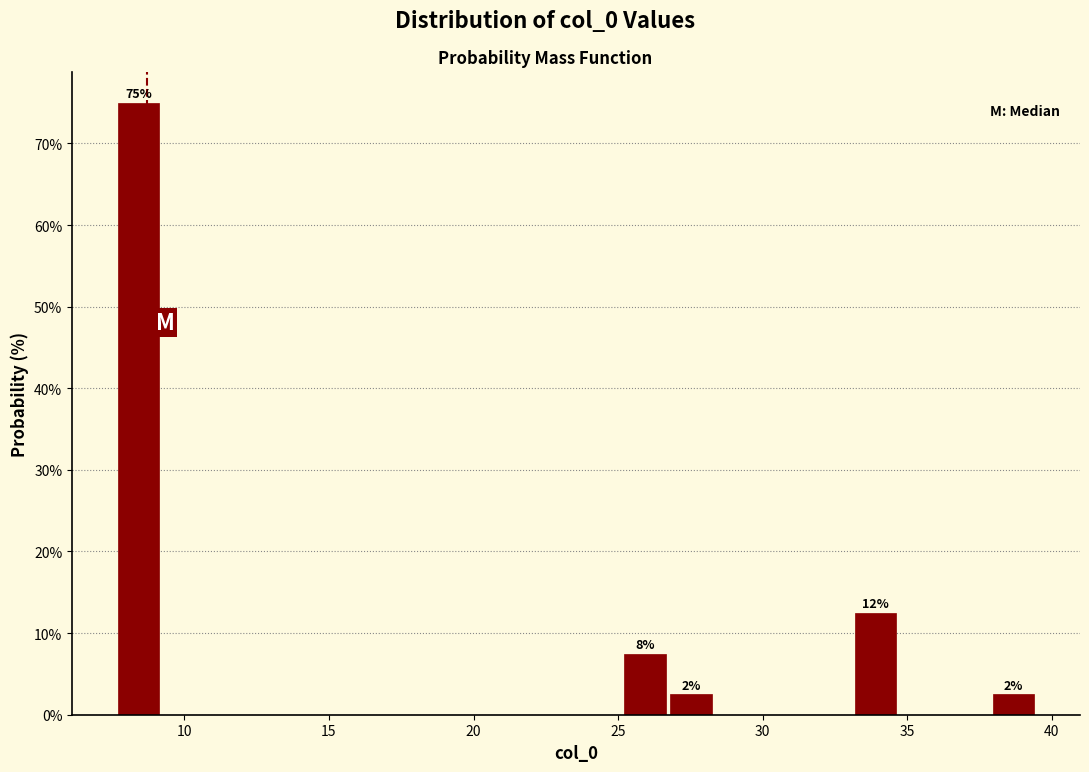

Read against the x-axis, roughly where is the centre of the tallest bar?

8.5